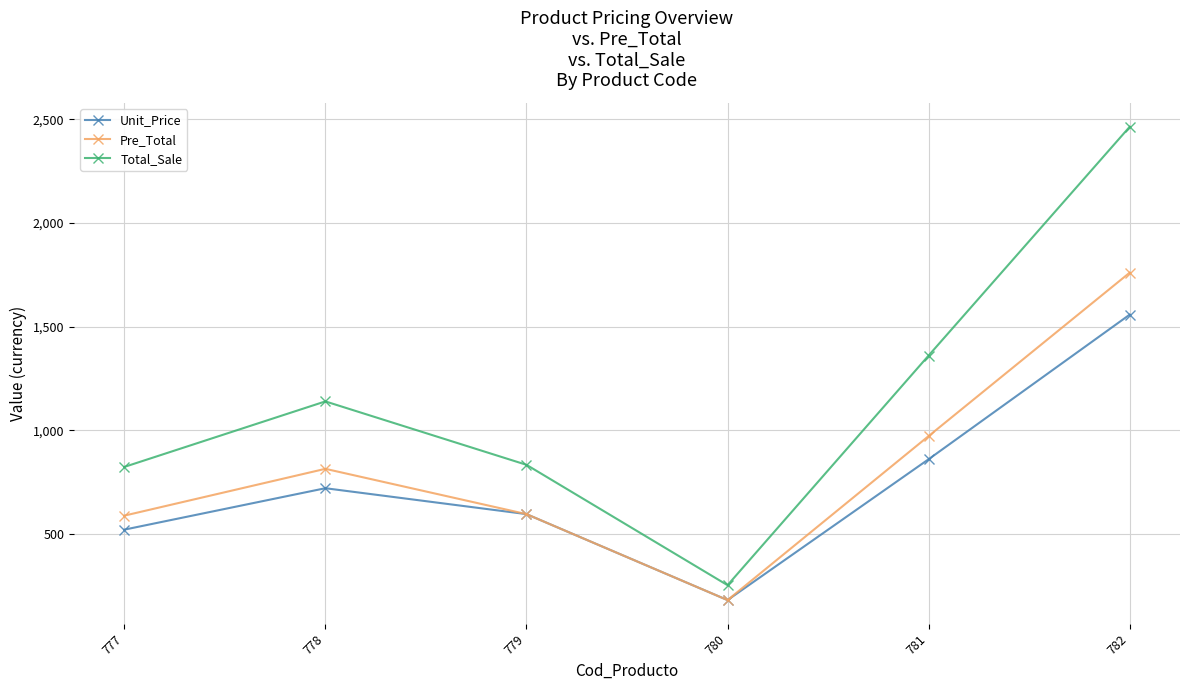

What is the spread (max minus min) of values at 777?

302.6